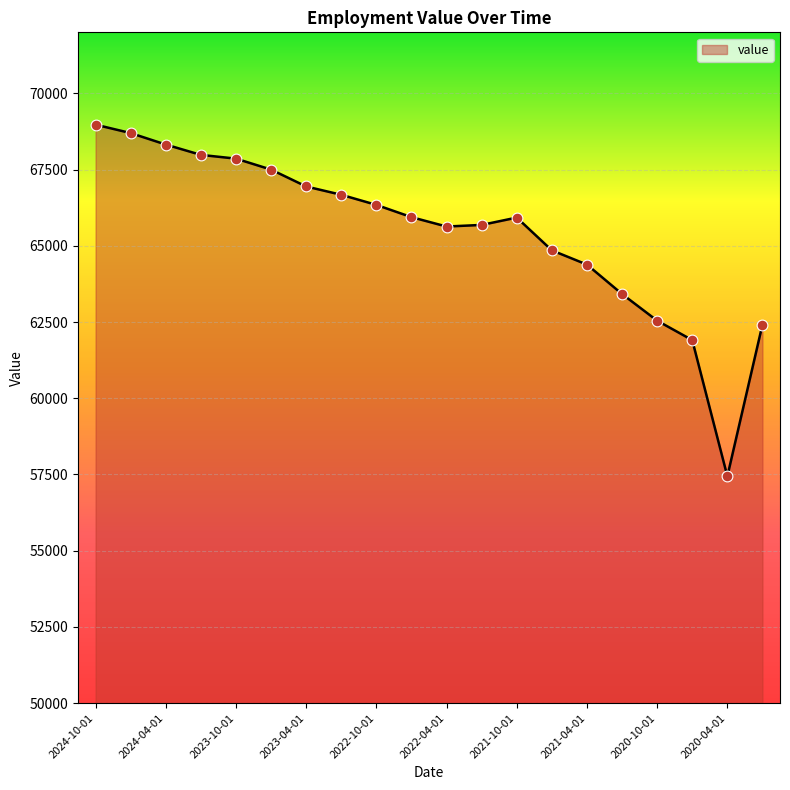

What is the maximum value shown in the chart?

68972